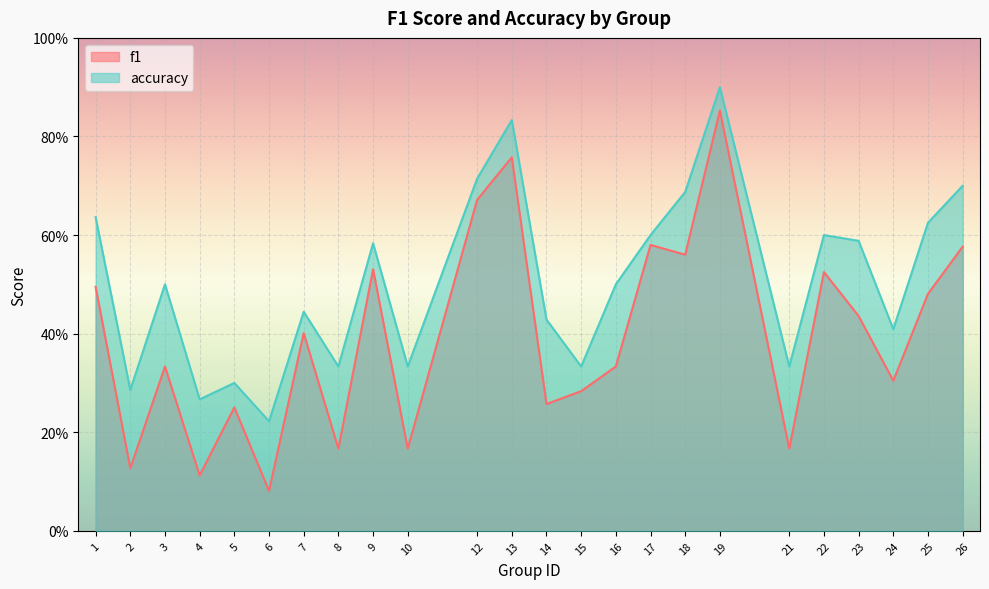

At how many categories does at least one series exceed 0?

24